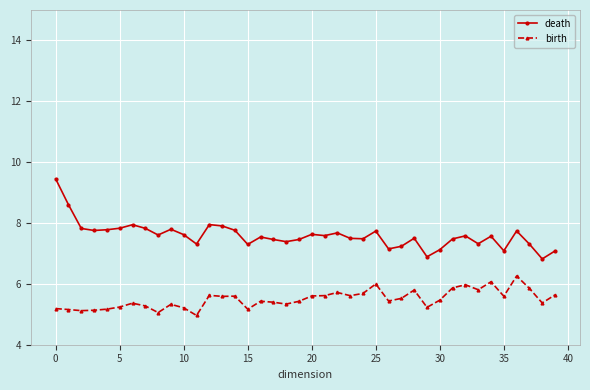

Rank the series by their maximum value, from highest to lowest.

death, birth